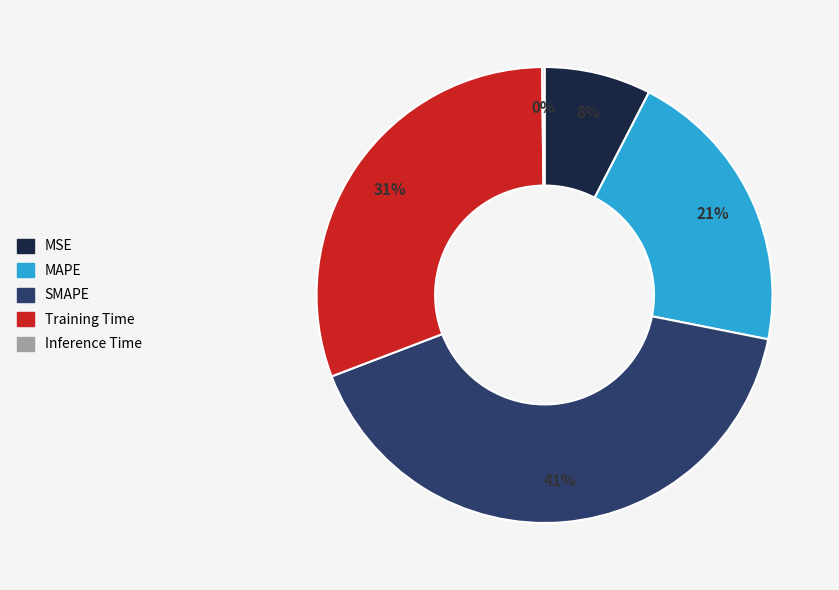

What is the largest slice in the pie chart?

SMAPE